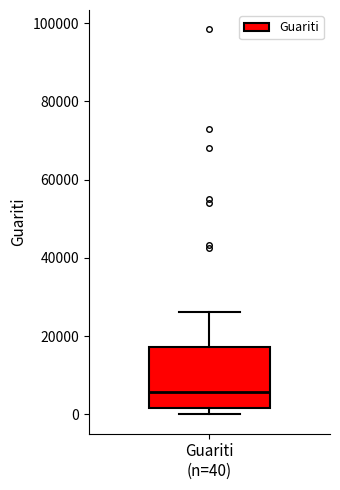

Transcribe this box plot: give where the median line is, the range the box spans, and where the two whiskers end, as read against the y-axis. The values are not printed on the chart, so give them approximately, as read against the axis.

median 6000, box 2000 to 18000, whiskers 0 to 26000